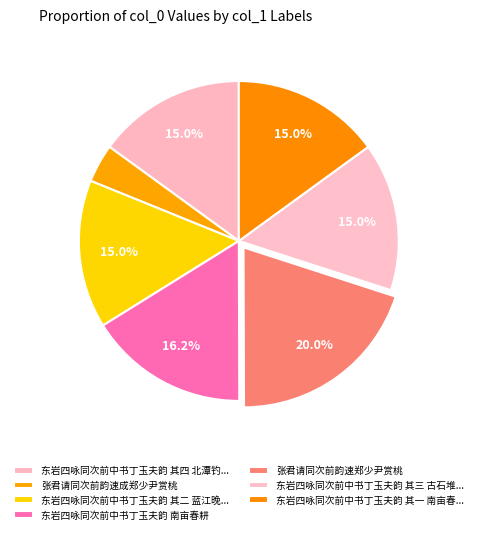

What is the change in value from 张君请同次前韵速成郑少尹赏桃 to 东岩四咏同次前中书丁玉夫韵 南亩春耕?

+523630